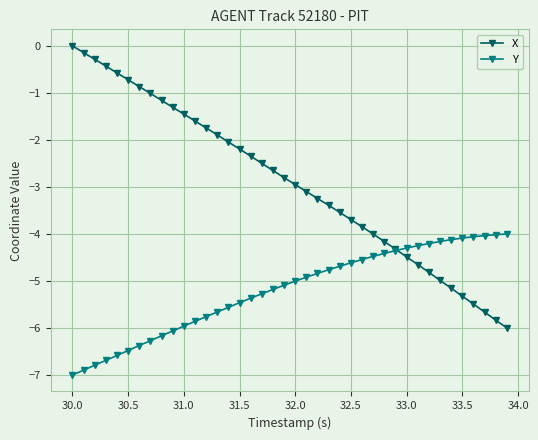

Which series has the largest range (max minus min)?

X